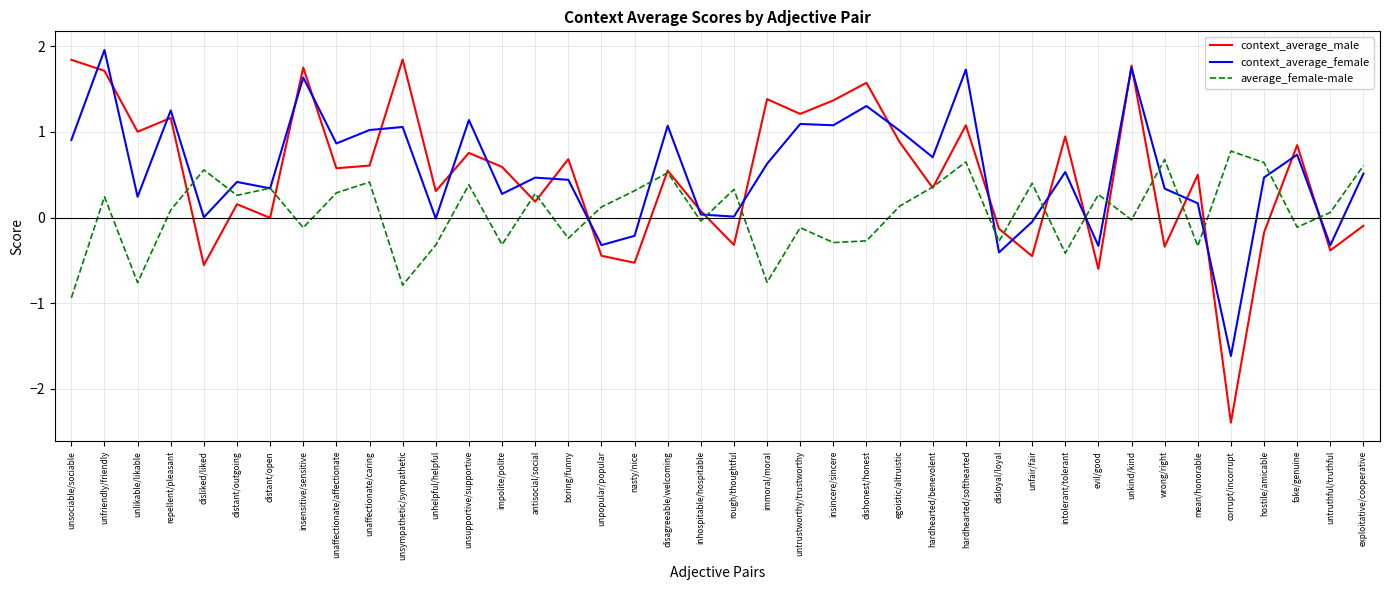

Does the chart display data point markers on the line(s)?

No